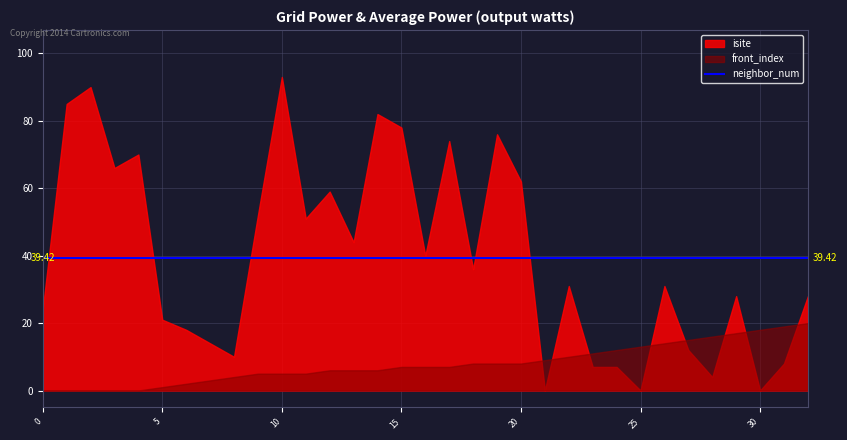

True or false: isite and neighbor_num cross at least once.

True